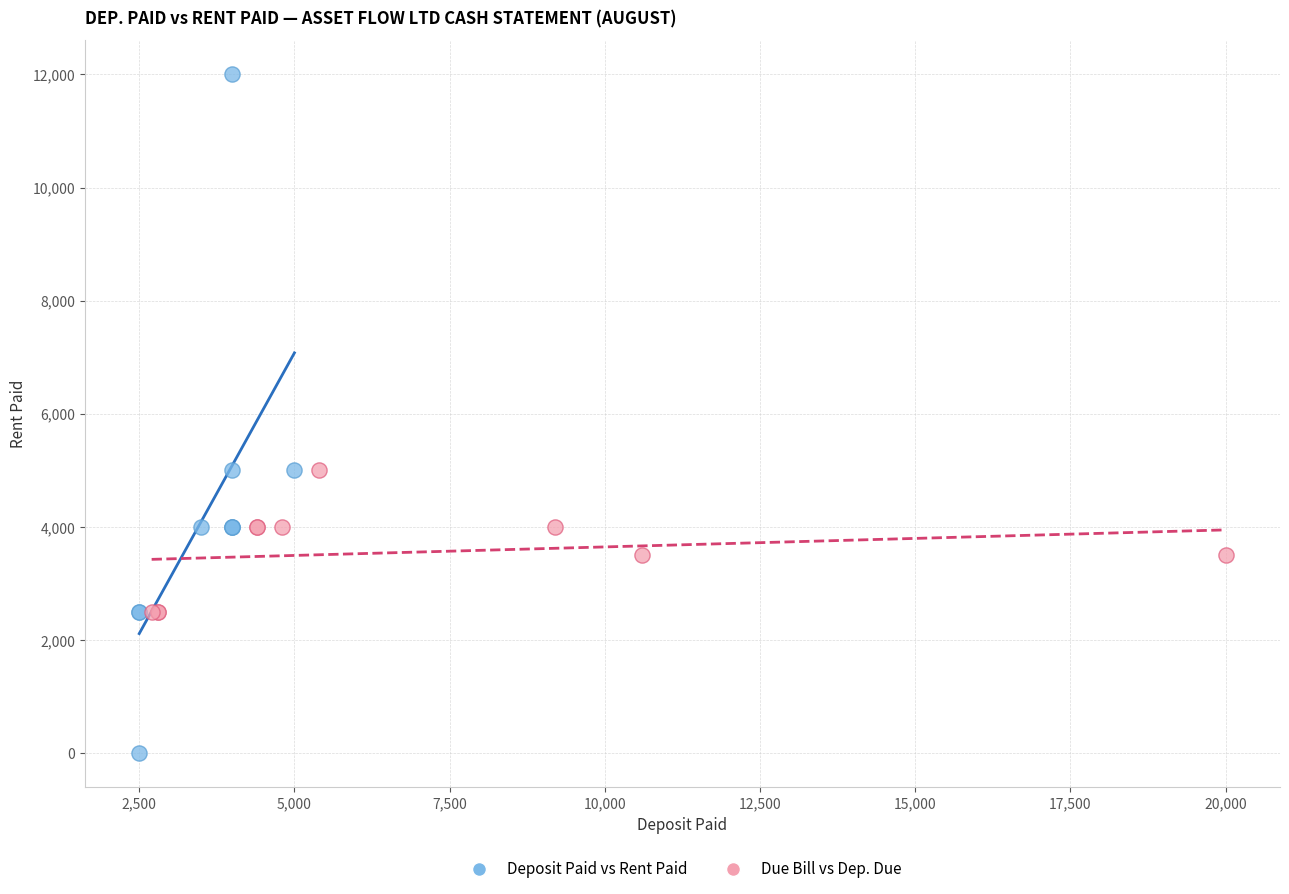

Which series has the widest spread of Y values?

Deposit Paid vs Rent Paid